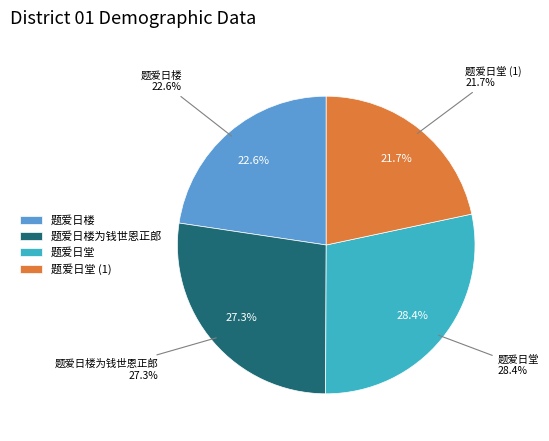

The 题爱日楼为钱世恩正郎 slice represents 27% of the pie. True or false?

True